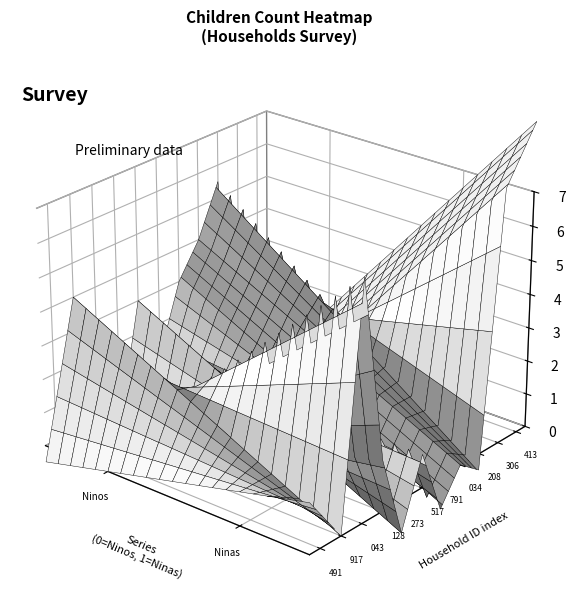

Which series has the widest spread of values?

Ninas